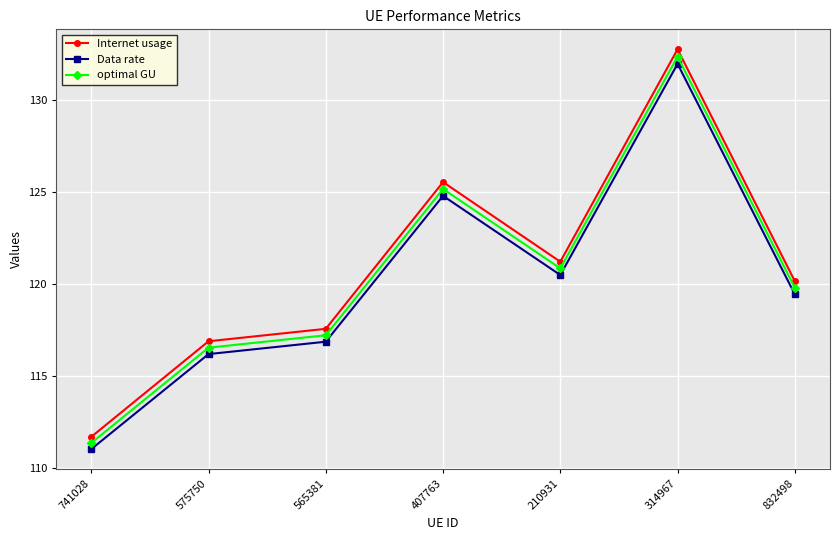

The value of optimal GU at 210931 is 64.1. True or false?

False